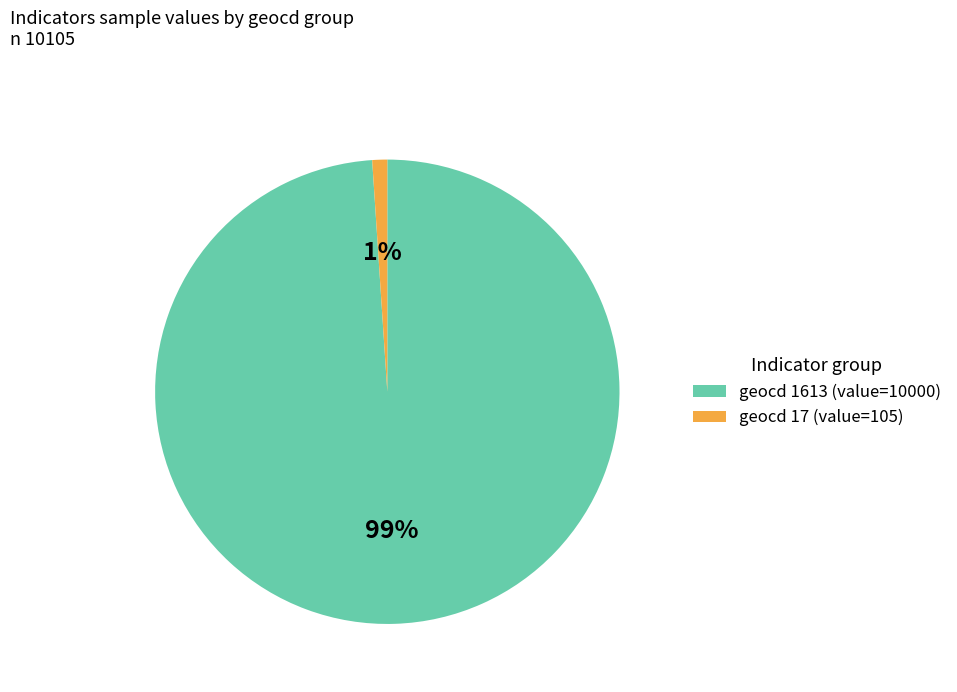

To the nearest percent, what is the difference between the largest and smallest slice percentages?

98%